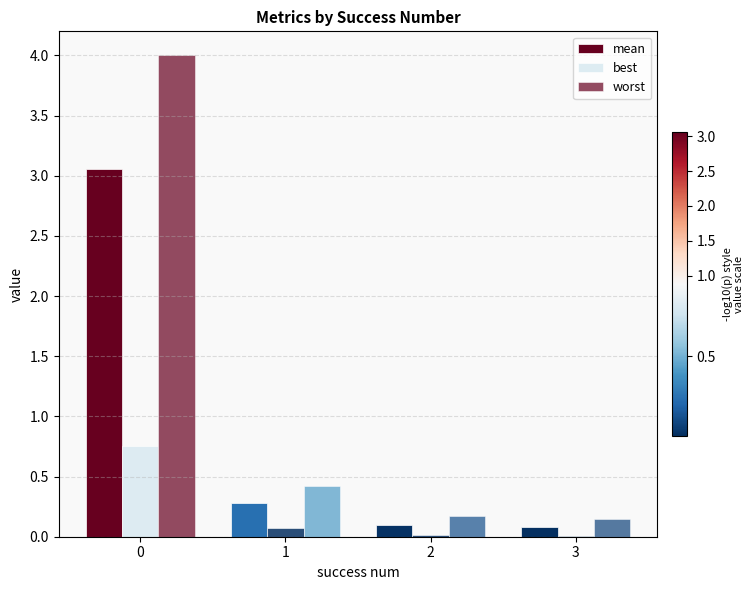

Which series has the largest total across all categories?

worst